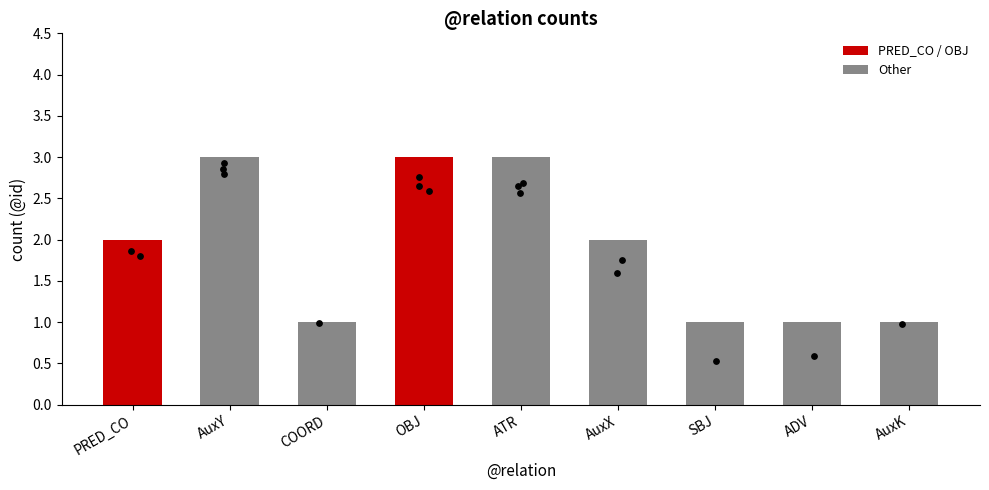

What is the ratio of the value at SBJ to the value at AuxK?

1.0